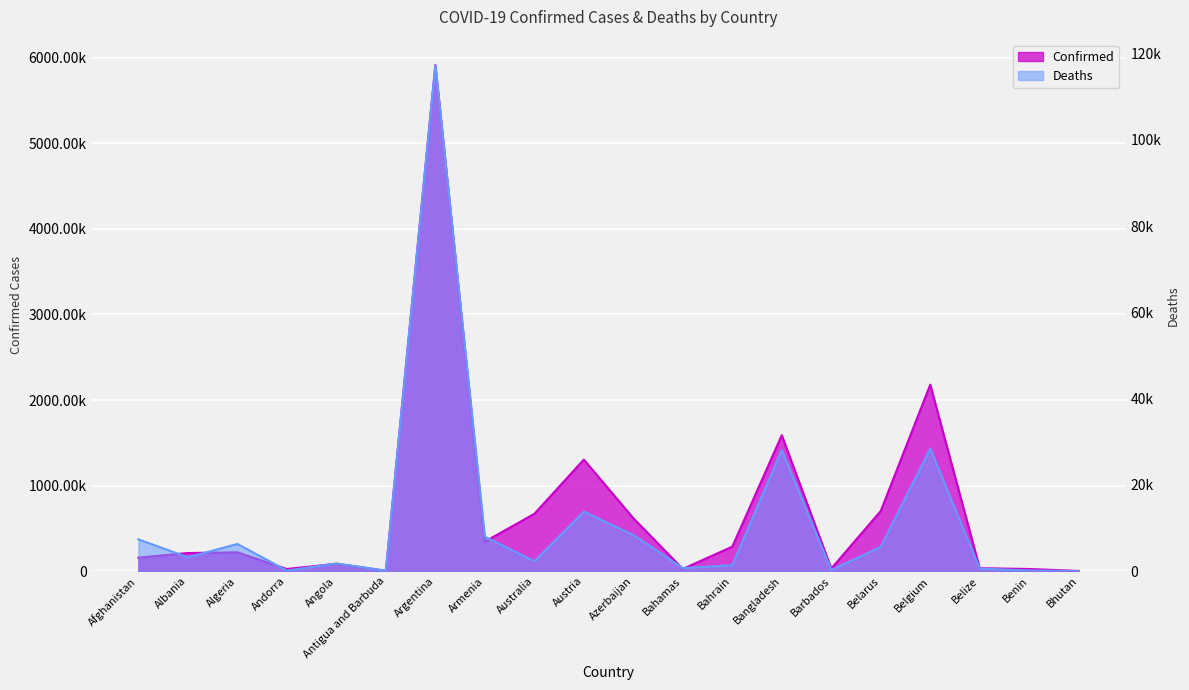

At how many categories does at least one series exceed 4918447?

1